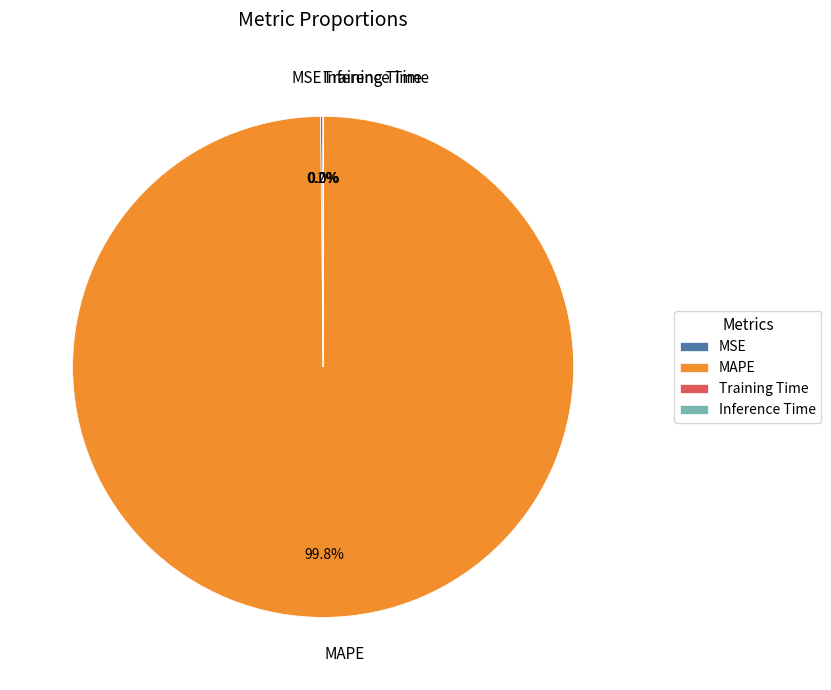

What portion of the pie excludes MAPE?

0.2%